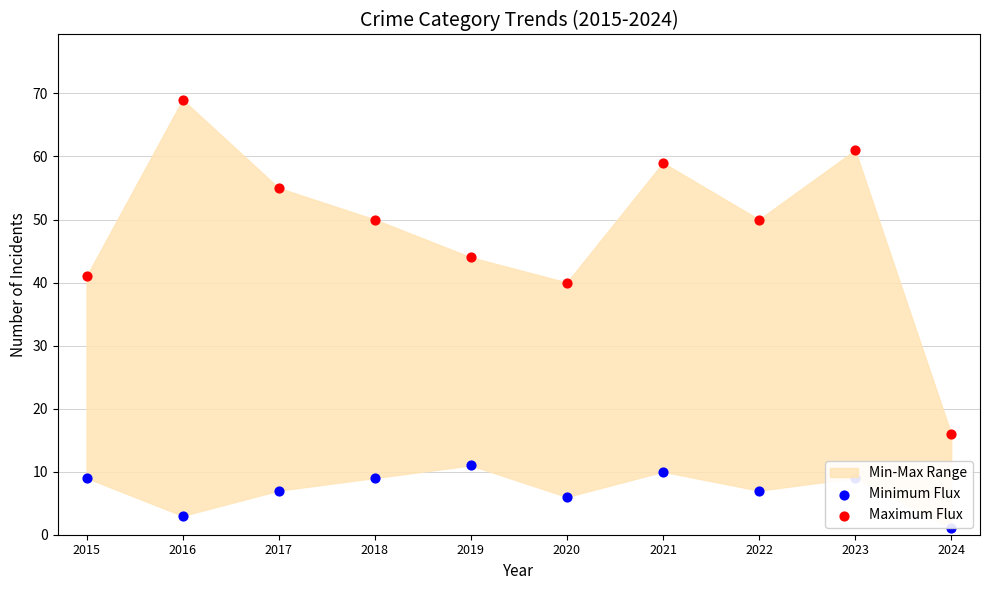

What is the total value across all series at 2022?

57